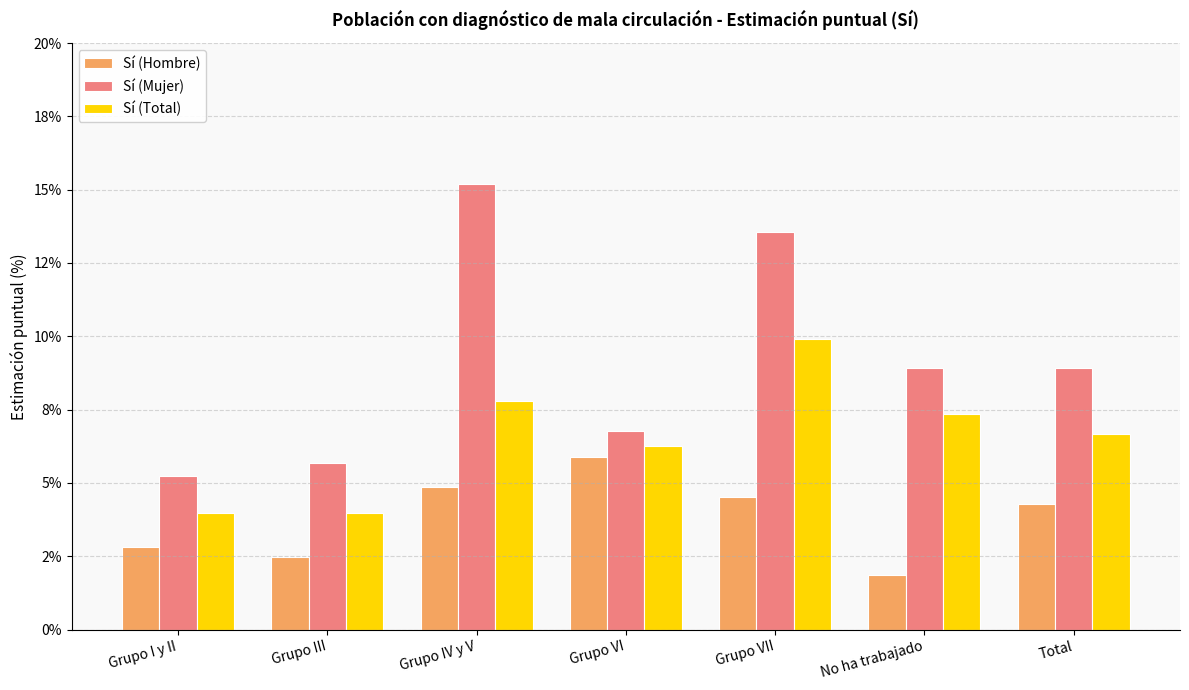

What is the difference between the Sí (Mujer) values at Grupo I y II and Grupo III?

0.4